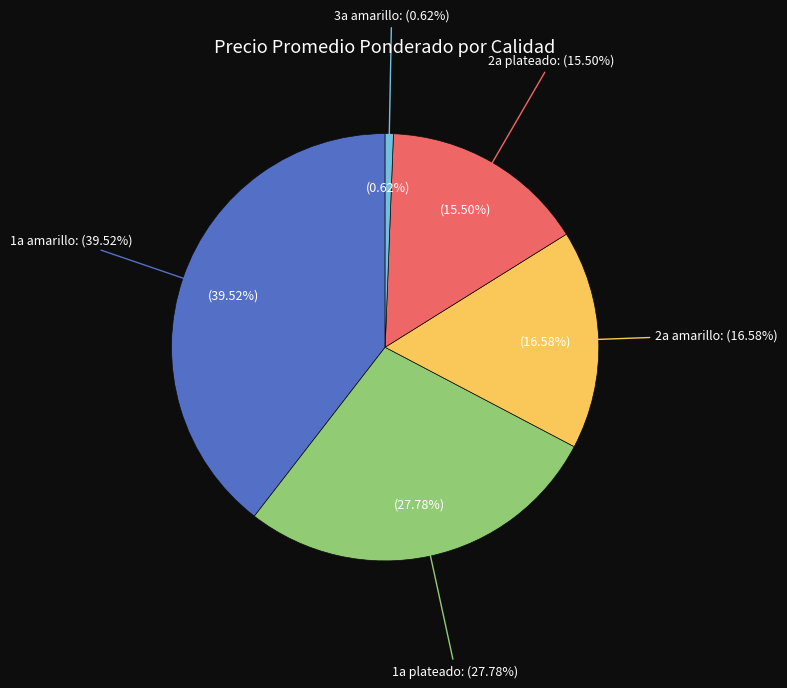

Is there any slice that represents more than half of the pie?

No